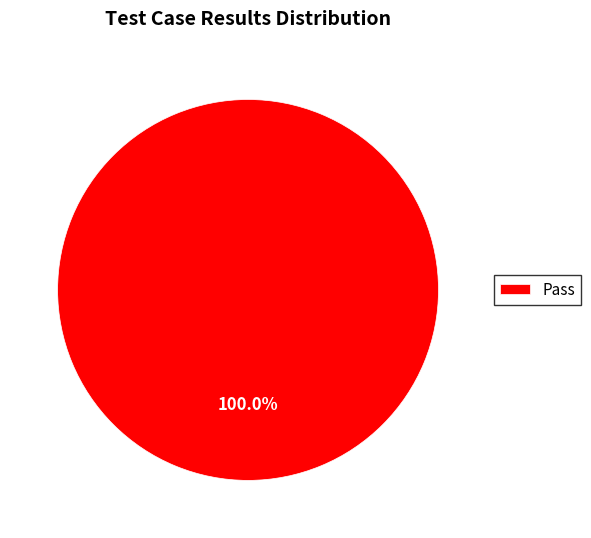

Rank the categories by value from lowest to highest.

Pass